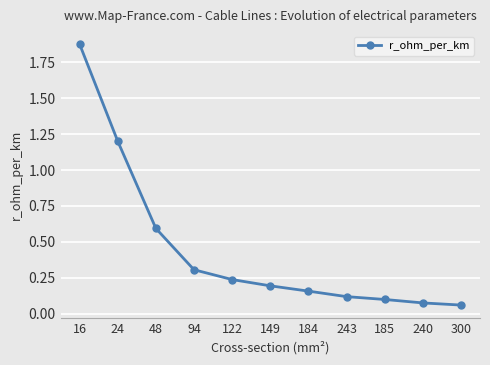

The value at 94 is 0.3. True or false?

True